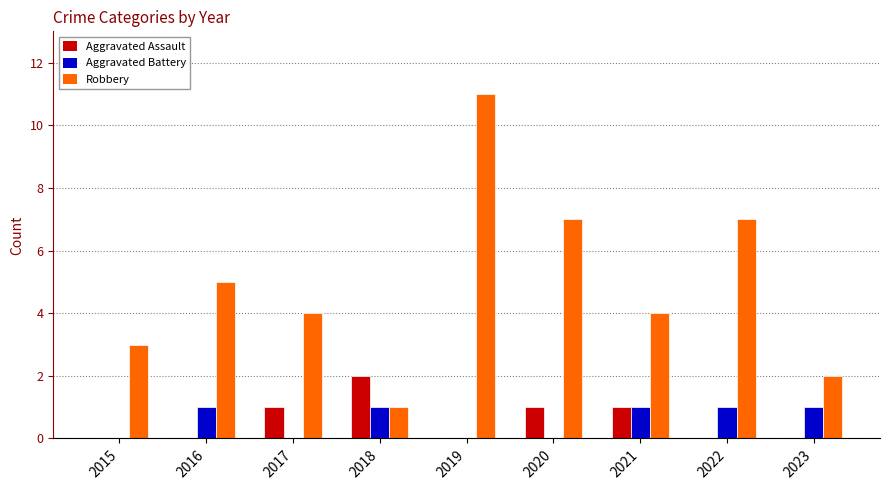

Which series changed the most between 2016 and 2019?

Robbery